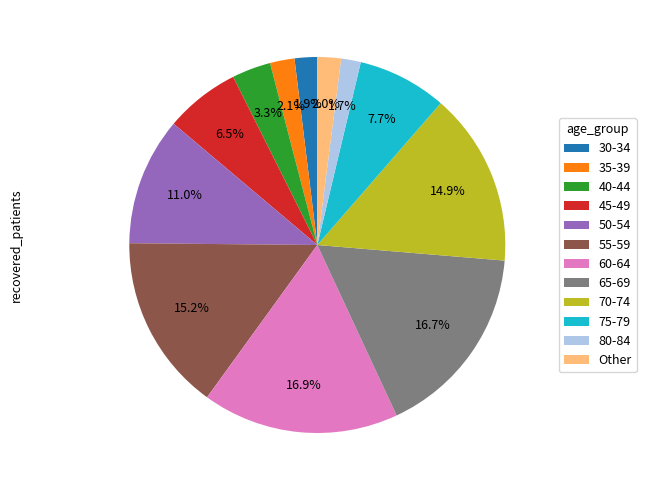

Is there any slice that represents more than half of the pie?

No